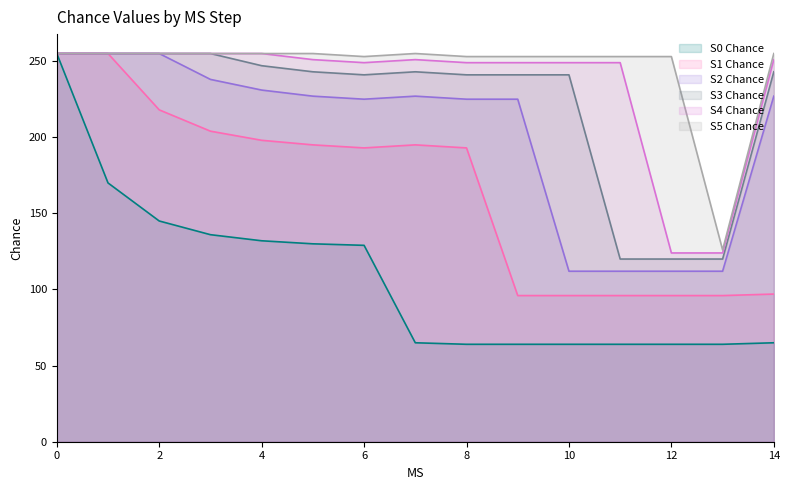

What is the maximum value shown in the chart?

255